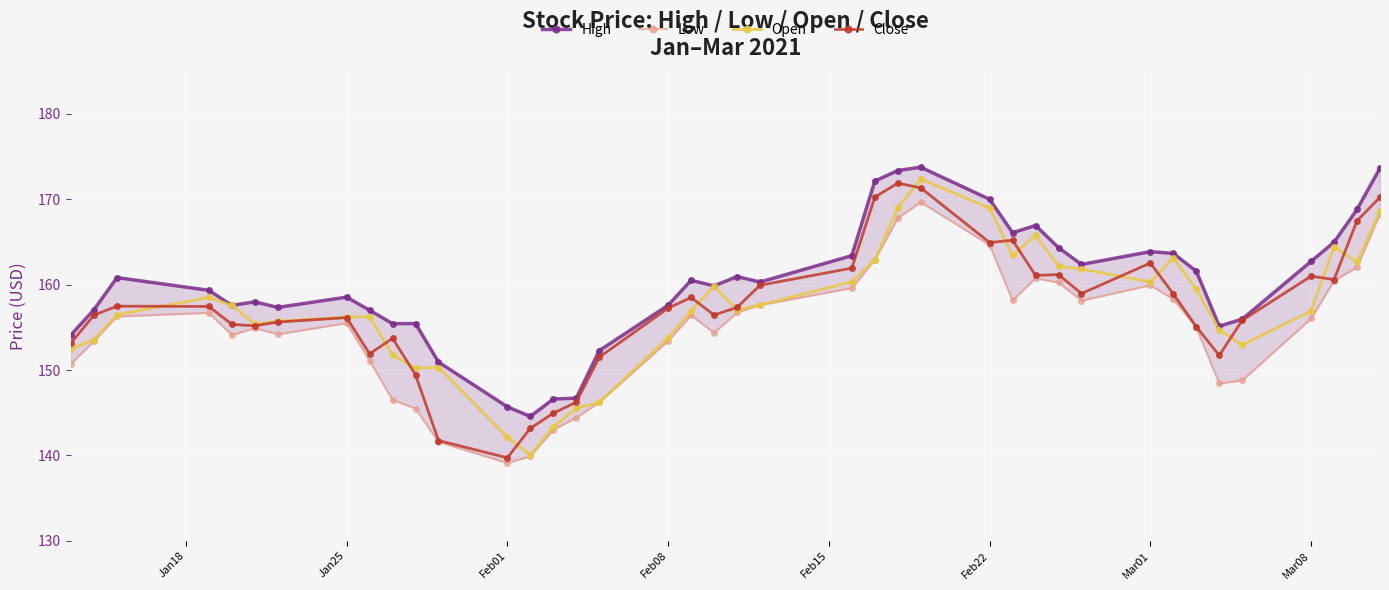

Is it true that Close equals 164.9 at Feb22?

True